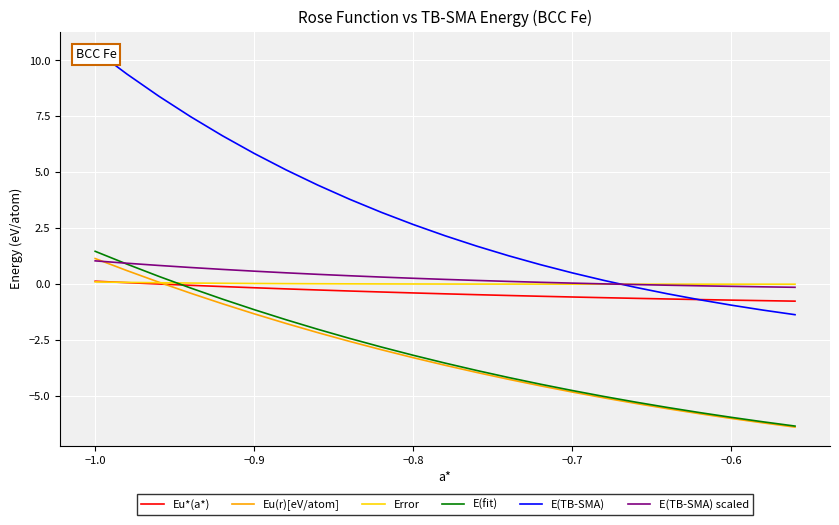

What are all the series names shown in the legend?

Eu*(a*), Eu(r)[eV/atom], Error, E(fit), E(TB-SMA), E(TB-SMA) scaled